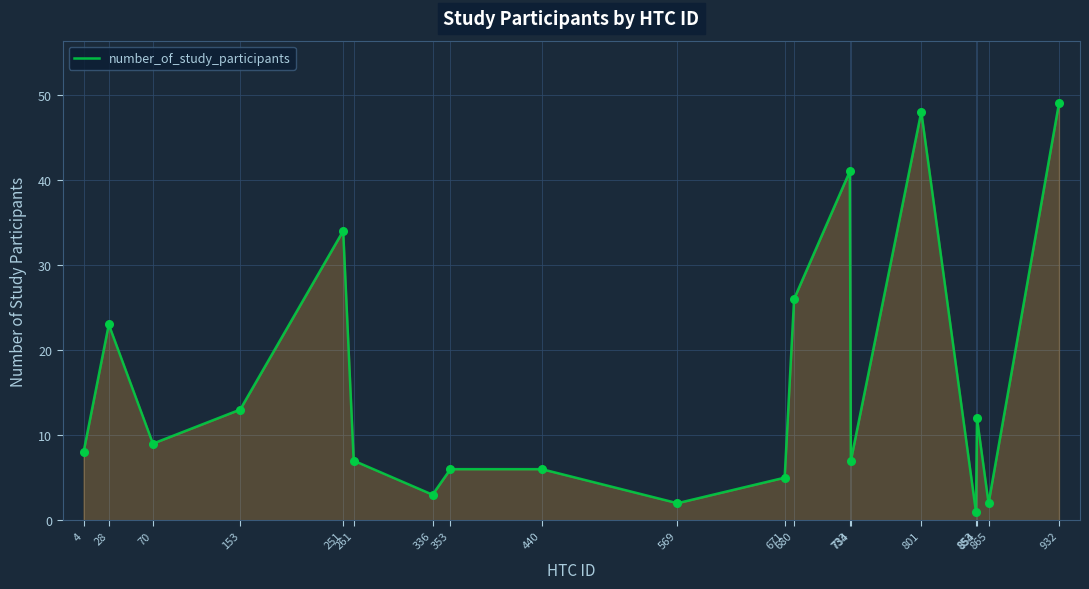

Approximately how many times larger is the value at 353 compared to 734?

0.9